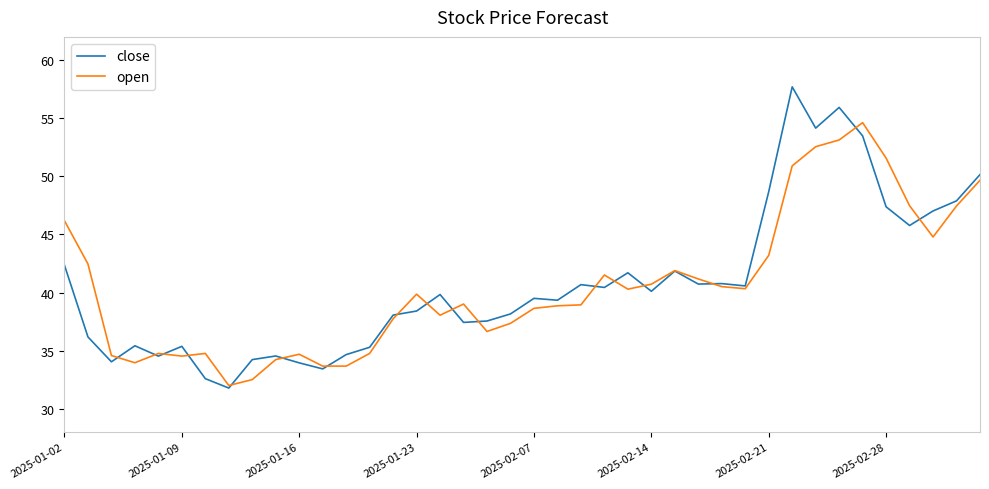

How many times do close and open cross each other?

17